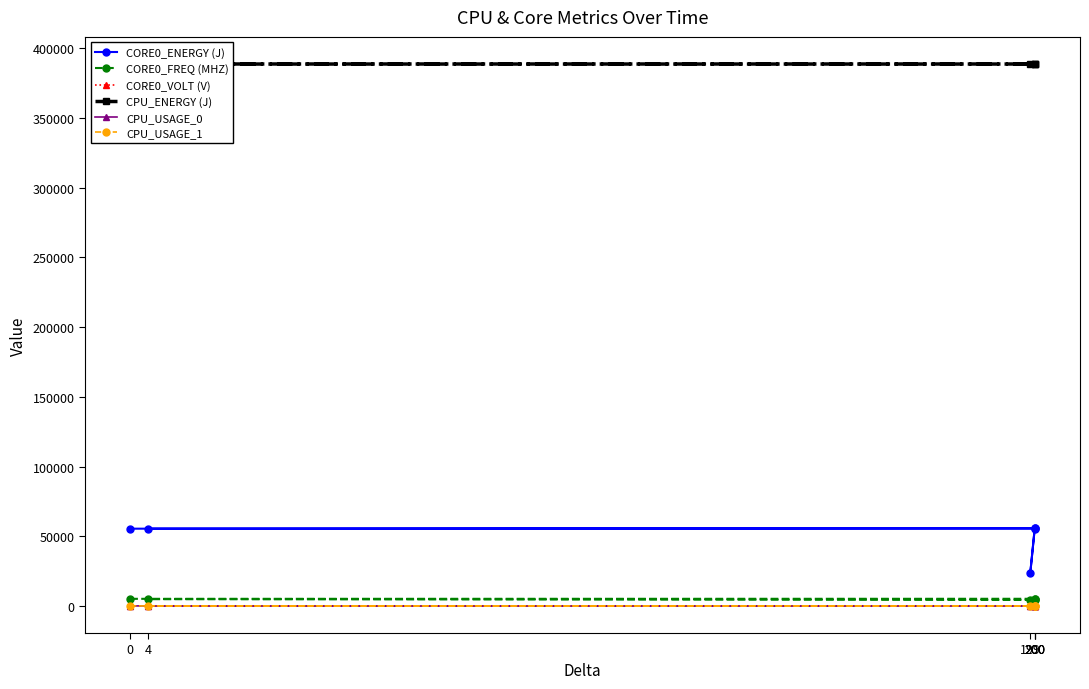

Reading left to right, extract all data points from this chart.

CORE0_ENERGY (J): 55420.9	55420.9	55846.3	23439.8	55850.2	55427.2
CORE0_FREQ (MHZ): 5100.0	5125.0	4775.0	4375.0	4275.0	4850.0
CORE0_VOLT (V): 0.1	0.1	0.3	0.5	0.4	0.3
CPU_ENERGY (J): 388725.4	388725.5	388734.1	388746.3	388758.3	388762.8
CPU_USAGE_0: 11.1	0.0	31.0	63.0	68.9	20.7
CPU_USAGE_1: 8.8	0.0	26.7	67.7	67.2	19.2